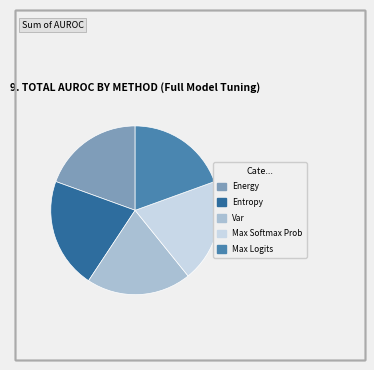

Does Var account for over 50% of the chart?

No